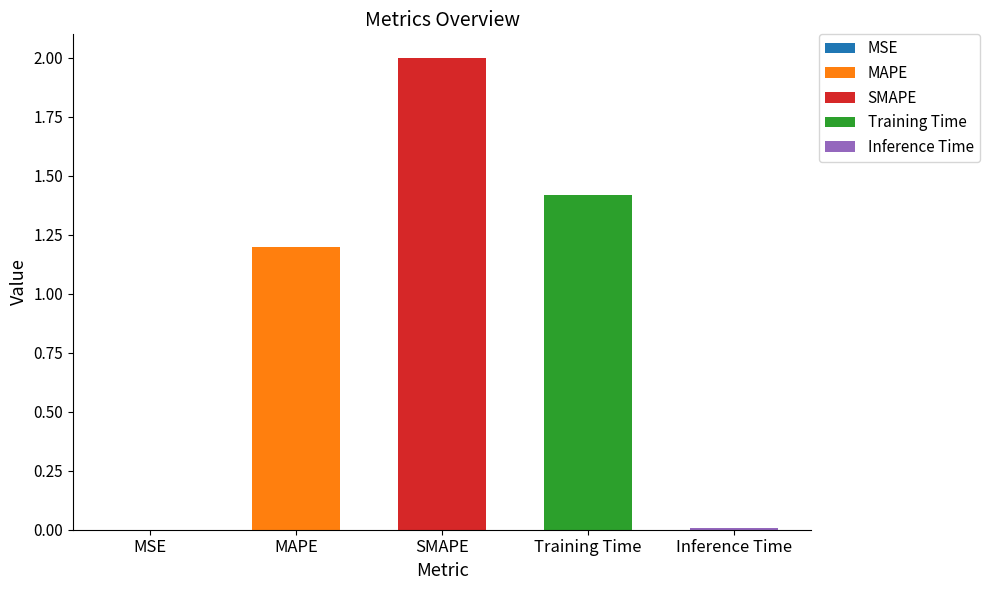

At which category does the chart reach its minimum across all series?

MSE